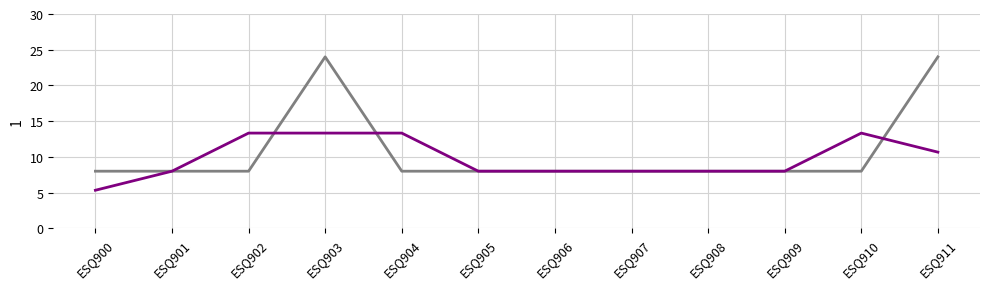

What is the greatest value displayed?

24.0